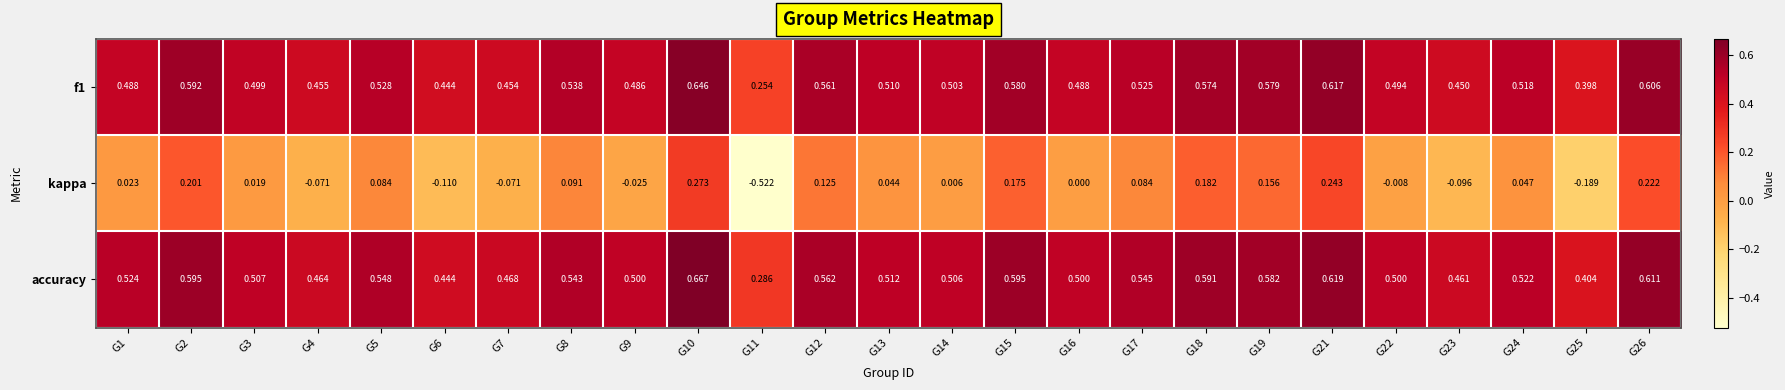

Between G4 and G22, which series saw the biggest shift?

kappa